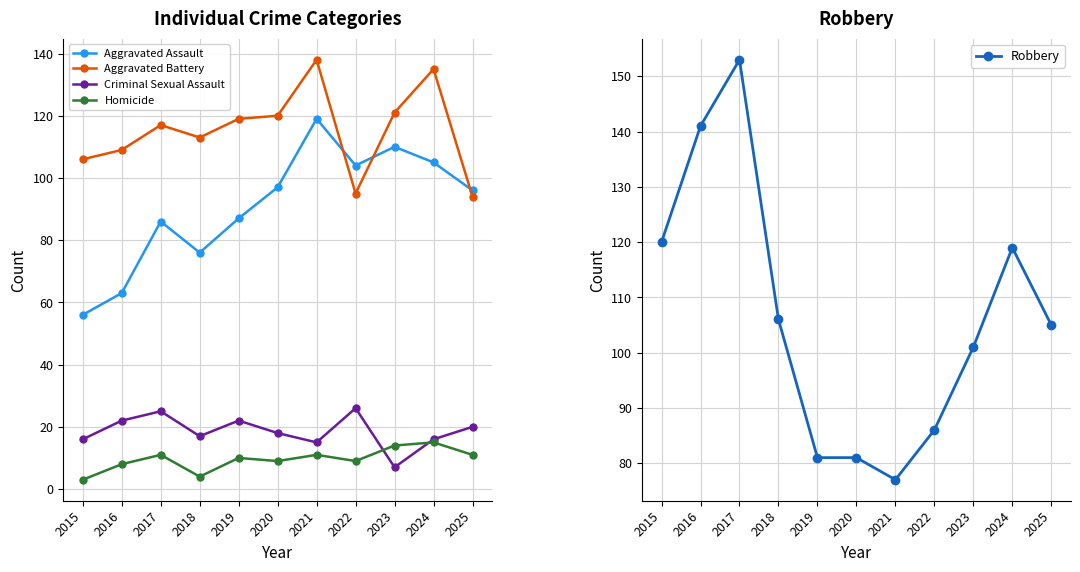

Reading right to left, extract all data points from this chart.

Aggravated Assault: 96	105	110	104	119	97	87	76	86	63	56
Aggravated Battery: 94	135	121	95	138	120	119	113	117	109	106
Criminal Sexual Assault: 20	16	7	26	15	18	22	17	25	22	16
Homicide: 11	15	14	9	11	9	10	4	11	8	3
Robbery: 105	119	101	86	77	81	81	106	153	141	120